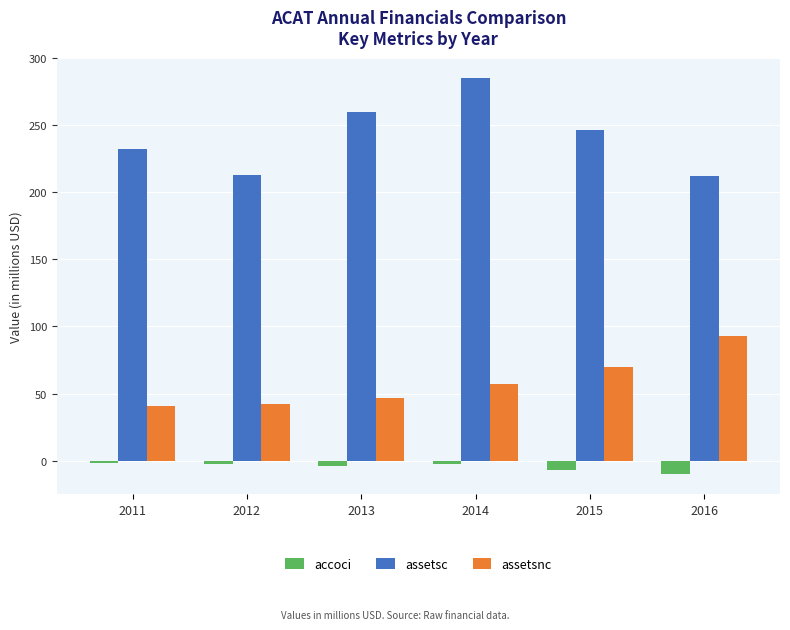

What is the total value across all series at 2015?

308.3